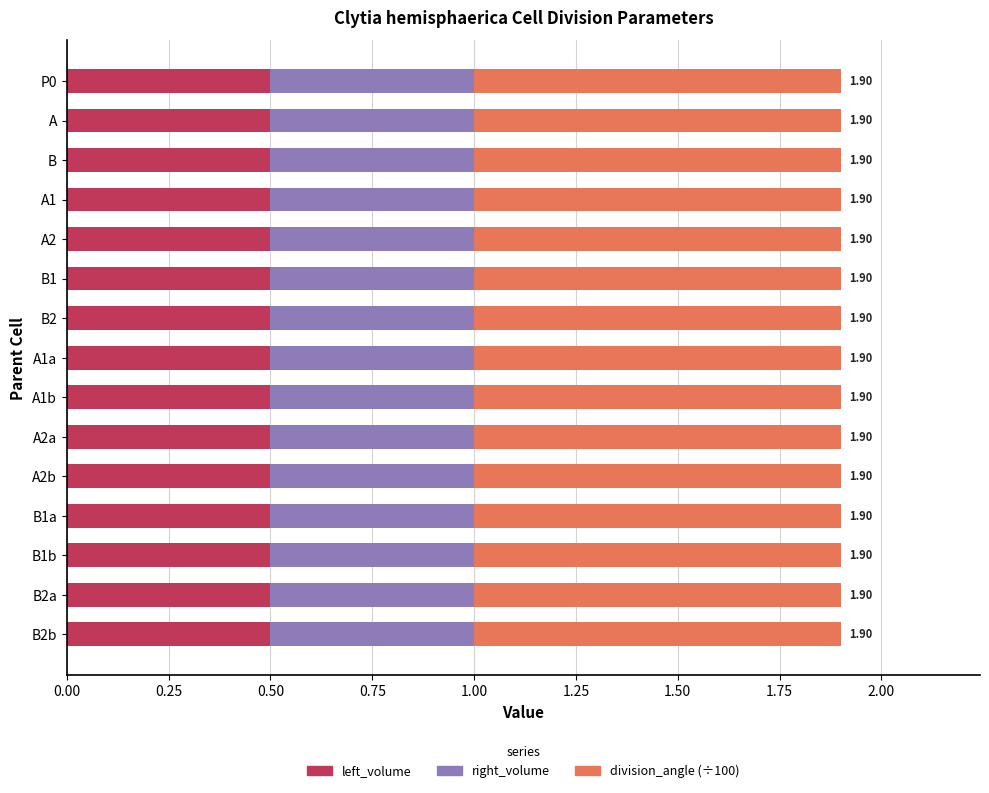

What is the average value of the left_volume series?

0.5